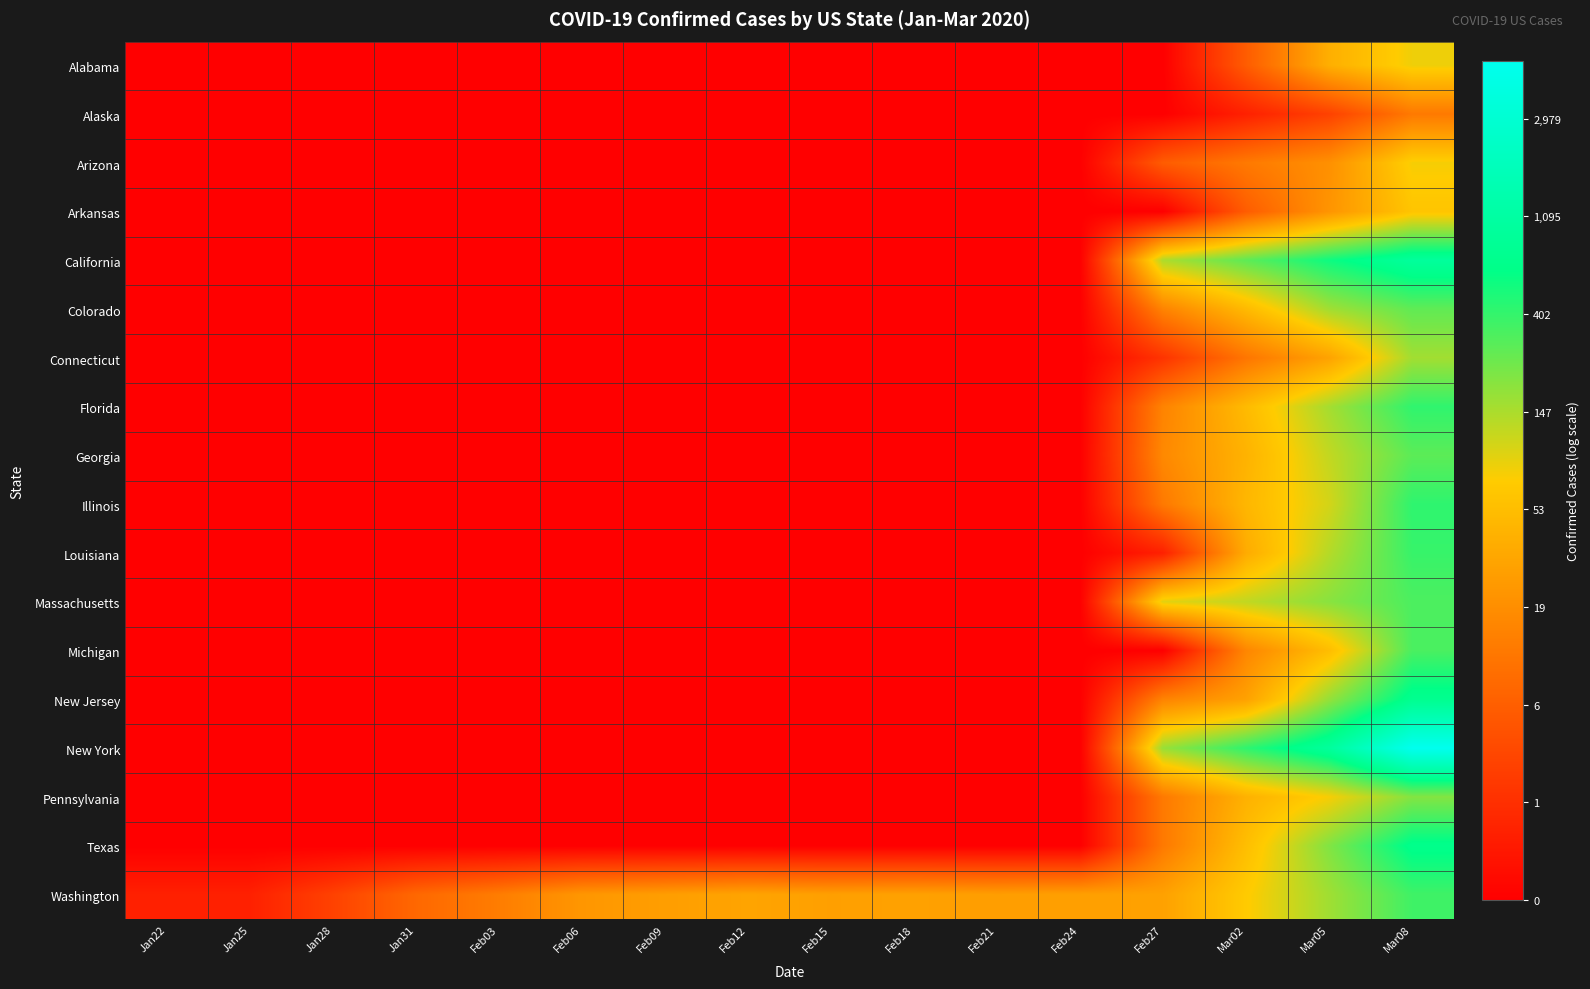

Reading left to right, transcribe all the data shown in this chart.

Alabama: Jan22=0.0	Jan25=0.0	Jan28=0.0	Jan31=0.0	Feb03=0.0	Feb06=0.0	Feb09=0.0	Feb12=0.0	Feb15=0.0	Feb18=0.0	Feb21=0.0	Feb24=0.0	Feb27=0.0	Mar02=1.9	Mar05=3.7	Mar08=4.4
Alaska: Jan22=0.0	Jan25=0.0	Jan28=0.0	Jan31=0.0	Feb03=0.0	Feb06=0.0	Feb09=0.0	Feb12=0.0	Feb15=0.0	Feb18=0.0	Feb21=0.0	Feb24=0.0	Feb27=0.0	Mar02=0.7	Mar05=1.4	Mar08=2.6
Arizona: Jan22=0.0	Jan25=0.0	Jan28=0.0	Jan31=0.0	Feb03=0.0	Feb06=0.0	Feb09=0.0	Feb12=0.0	Feb15=0.0	Feb18=0.0	Feb21=0.0	Feb24=0.0	Feb27=1.9	Mar02=2.6	Mar05=3.0	Mar08=4.4
Arkansas: Jan22=0.0	Jan25=0.0	Jan28=0.0	Jan31=0.0	Feb03=0.0	Feb06=0.0	Feb09=0.0	Feb12=0.0	Feb15=0.0	Feb18=0.0	Feb21=0.0	Feb24=0.0	Feb27=0.0	Mar02=1.9	Mar05=3.1	Mar08=4.1
California: Jan22=0.0	Jan25=0.0	Jan28=0.0	Jan31=0.0	Feb03=0.0	Feb06=0.0	Feb09=0.0	Feb12=0.0	Feb15=0.0	Feb18=0.0	Feb21=0.0	Feb24=0.0	Feb27=5.0	Mar02=5.6	Mar05=6.3	Mar08=6.9
Colorado: Jan22=0.0	Jan25=0.0	Jan28=0.0	Jan31=0.0	Feb03=0.0	Feb06=0.0	Feb09=0.0	Feb12=0.0	Feb15=0.0	Feb18=0.0	Feb21=0.0	Feb24=0.0	Feb27=2.8	Mar02=3.9	Mar05=5.1	Mar08=5.6
Connecticut: Jan22=0.0	Jan25=0.0	Jan28=0.0	Jan31=0.0	Feb03=0.0	Feb06=0.0	Feb09=0.0	Feb12=0.0	Feb15=0.0	Feb18=0.0	Feb21=0.0	Feb24=0.0	Feb27=1.1	Mar02=2.5	Mar05=3.4	Mar08=5.1
Florida: Jan22=0.0	Jan25=0.0	Jan28=0.0	Jan31=0.0	Feb03=0.0	Feb06=0.0	Feb09=0.0	Feb12=0.0	Feb15=0.0	Feb18=0.0	Feb21=0.0	Feb24=0.0	Feb27=2.8	Mar02=3.9	Mar05=5.0	Mar08=6.0
Georgia: Jan22=0.0	Jan25=0.0	Jan28=0.0	Jan31=0.0	Feb03=0.0	Feb06=0.0	Feb09=0.0	Feb12=0.0	Feb15=0.0	Feb18=0.0	Feb21=0.0	Feb24=0.0	Feb27=2.9	Mar02=3.8	Mar05=4.8	Mar08=5.7
Illinois: Jan22=0.0	Jan25=0.0	Jan28=0.0	Jan31=0.0	Feb03=0.0	Feb06=0.0	Feb09=0.0	Feb12=0.0	Feb15=0.0	Feb18=0.0	Feb21=0.0	Feb24=0.0	Feb27=2.6	Mar02=3.9	Mar05=4.7	Mar08=6.0
Louisiana: Jan22=0.0	Jan25=0.0	Jan28=0.0	Jan31=0.0	Feb03=0.0	Feb06=0.0	Feb09=0.0	Feb12=0.0	Feb15=0.0	Feb18=0.0	Feb21=0.0	Feb24=0.0	Feb27=0.7	Mar02=3.6	Mar05=4.9	Mar08=6.0
Massachusetts: Jan22=0.0	Jan25=0.0	Jan28=0.0	Jan31=0.0	Feb03=0.0	Feb06=0.0	Feb09=0.0	Feb12=0.0	Feb15=0.0	Feb18=0.0	Feb21=0.0	Feb24=0.0	Feb27=4.5	Mar02=4.8	Mar05=5.3	Mar08=5.8
Michigan: Jan22=0.0	Jan25=0.0	Jan28=0.0	Jan31=0.0	Feb03=0.0	Feb06=0.0	Feb09=0.0	Feb12=0.0	Feb15=0.0	Feb18=0.0	Feb21=0.0	Feb24=0.0	Feb27=0.0	Mar02=2.8	Mar05=4.0	Mar08=5.8
New Jersey: Jan22=0.0	Jan25=0.0	Jan28=0.0	Jan31=0.0	Feb03=0.0	Feb06=0.0	Feb09=0.0	Feb12=0.0	Feb15=0.0	Feb18=0.0	Feb21=0.0	Feb24=0.0	Feb27=2.8	Mar02=3.4	Mar05=5.2	Mar08=6.6
New York: Jan22=0.0	Jan25=0.0	Jan28=0.0	Jan31=0.0	Feb03=0.0	Feb06=0.0	Feb09=0.0	Feb12=0.0	Feb15=0.0	Feb18=0.0	Feb21=0.0	Feb24=0.0	Feb27=5.2	Mar02=6.0	Mar05=6.9	Mar08=8.6
Pennsylvania: Jan22=0.0	Jan25=0.0	Jan28=0.0	Jan31=0.0	Feb03=0.0	Feb06=0.0	Feb09=0.0	Feb12=0.0	Feb15=0.0	Feb18=0.0	Feb21=0.0	Feb24=0.0	Feb27=2.6	Mar02=3.7	Mar05=4.4	Mar08=5.3
Texas: Jan22=0.0	Jan25=0.0	Jan28=0.0	Jan31=0.0	Feb03=0.0	Feb06=0.0	Feb09=0.0	Feb12=0.0	Feb15=0.0	Feb18=0.0	Feb21=0.0	Feb24=0.0	Feb27=2.6	Mar02=4.0	Mar05=5.4	Mar08=6.5
Washington: Jan22=0.7	Jan25=0.7	Jan28=1.4	Jan31=2.2	Feb03=2.6	Feb06=3.2	Feb09=3.3	Feb12=3.5	Feb15=3.4	Feb18=3.4	Feb21=3.3	Feb24=3.4	Feb27=3.4	Mar02=4.3	Mar05=5.1	Mar08=5.9